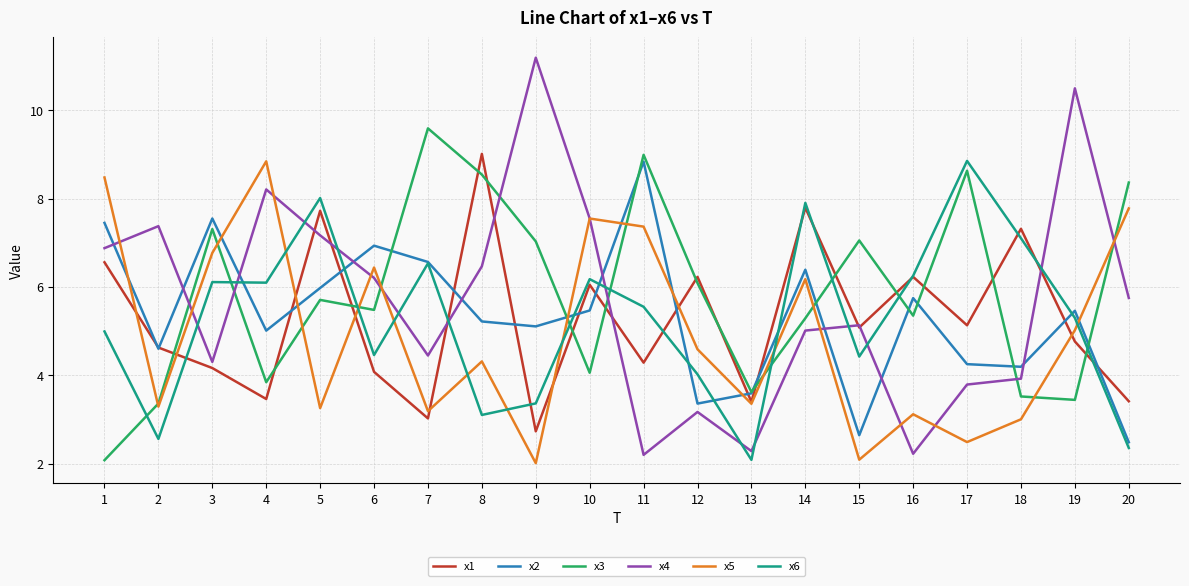

True or false: x6 has a value of 6.1 at 3.

True